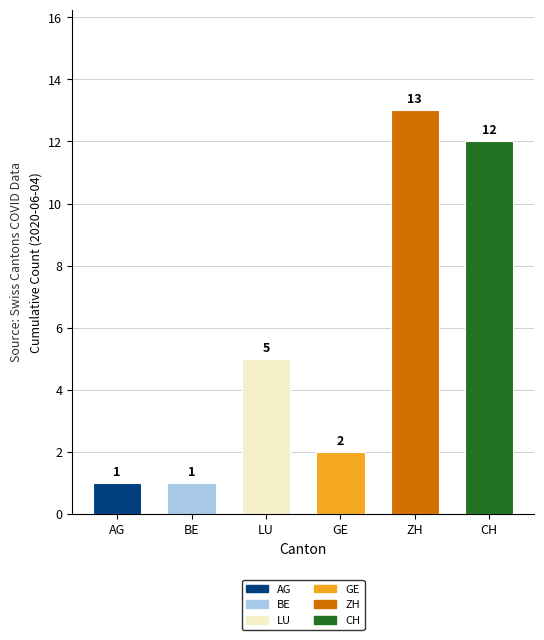

What is the average value?

6